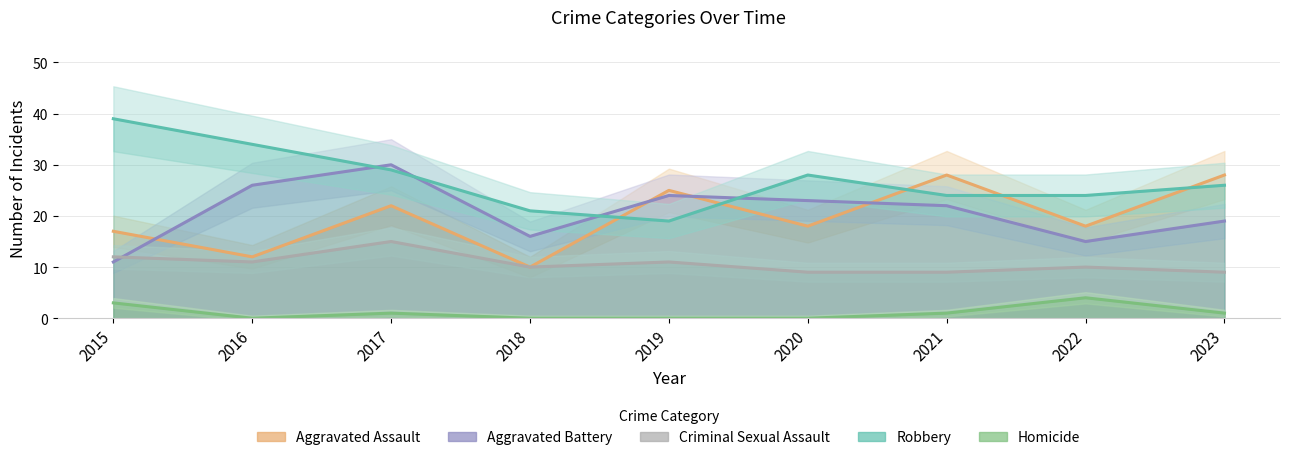

What is the difference between the highest and lowest values at 2015?

36